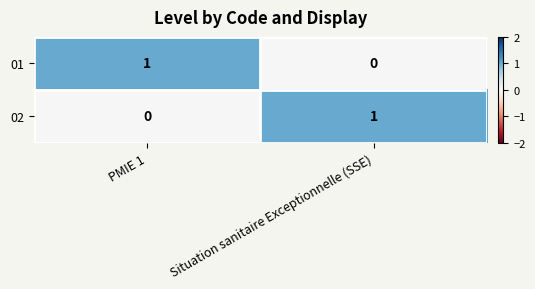

The value of 01 at PMIE 1 is 1. True or false?

True